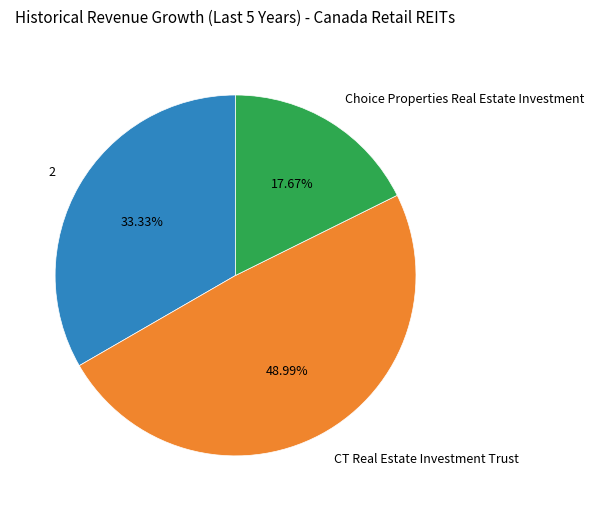

What percentage is the Choice Properties Real Estate Investment slice, to the nearest percent?

18%